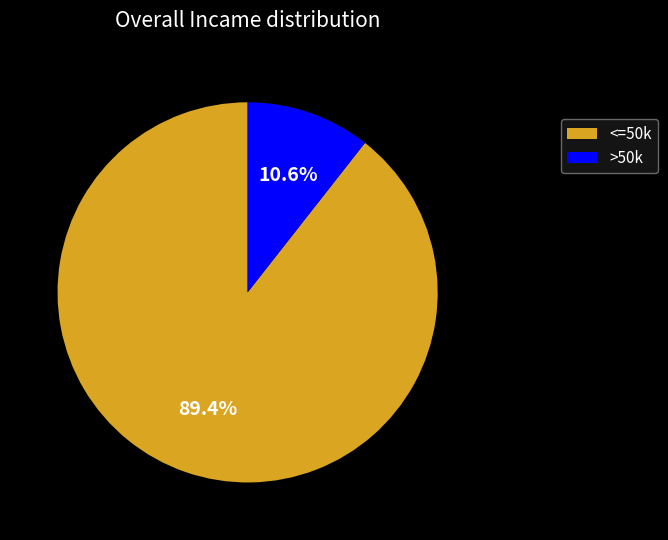

Is there any slice that represents more than half of the pie?

Yes